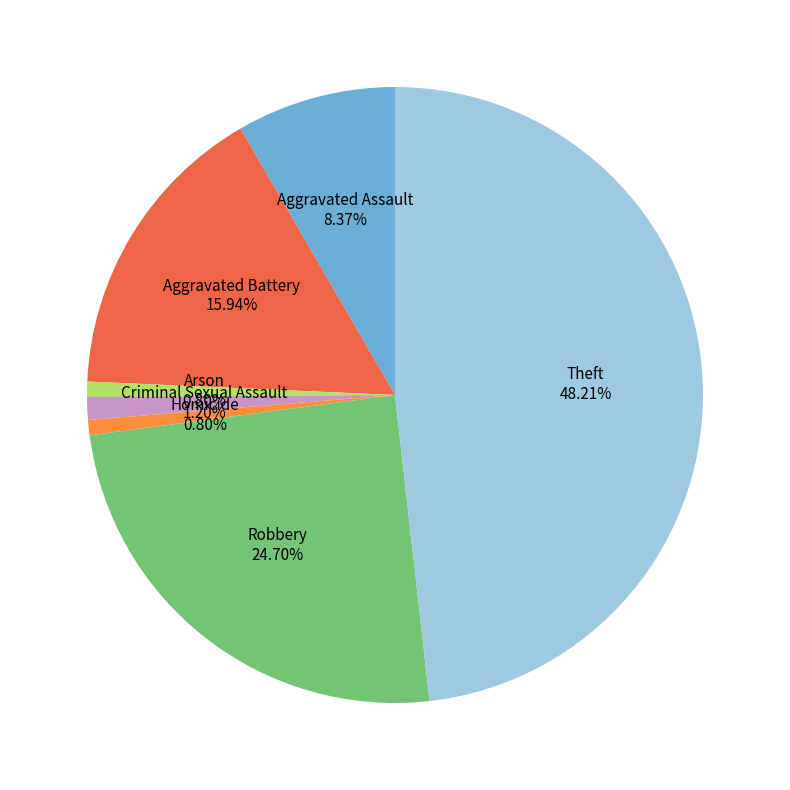

Is there any slice that represents more than half of the pie?

No